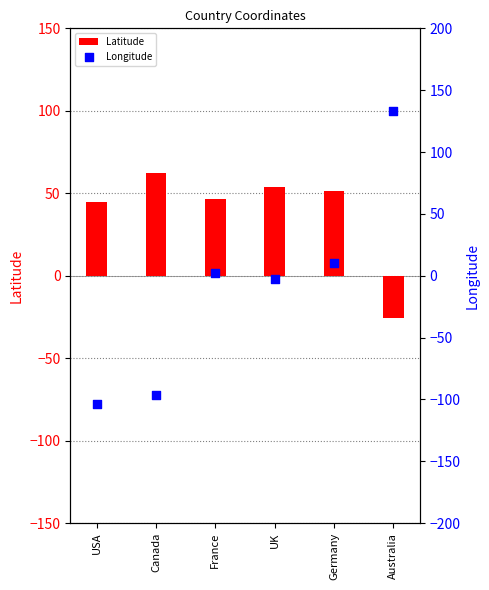

At how many categories does at least one series exceed 90?

1